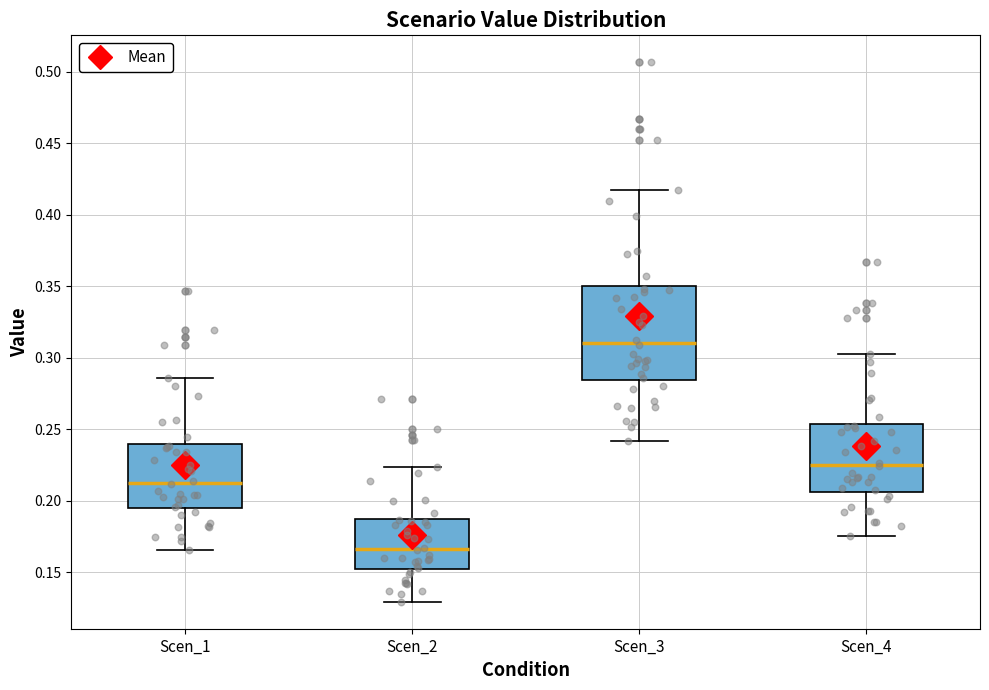

Where does the lower whisker of the box for Scen_1 end on the y-axis? The values are not printed on the chart, so give them approximately, as read against the axis.

0.165